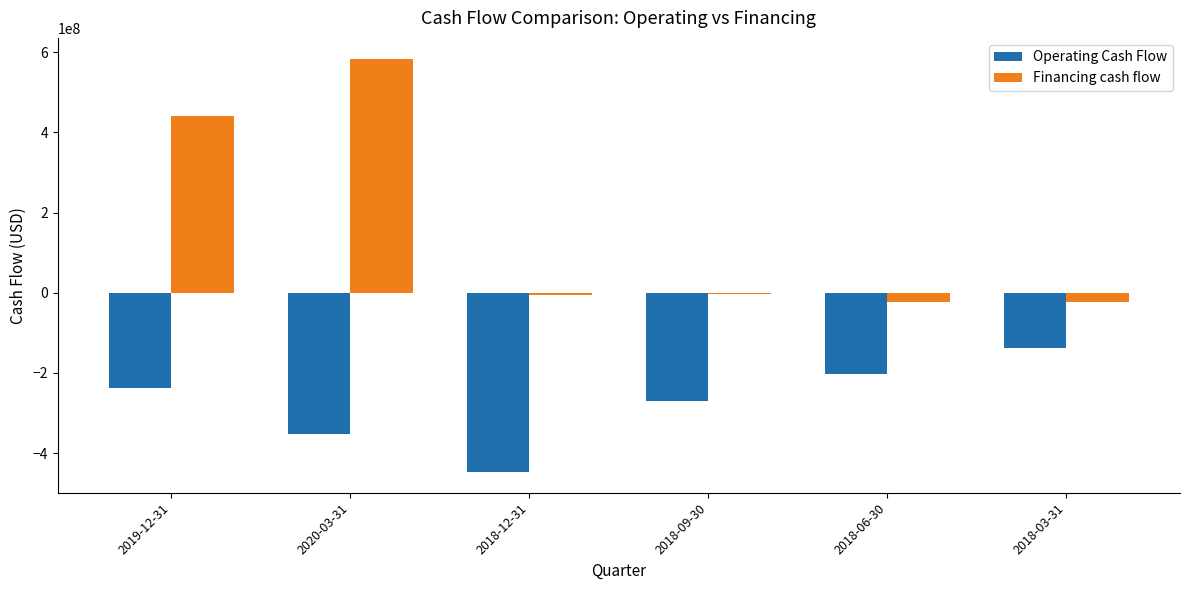

Is it true that Operating Cash Flow equals -303907124 at 2018-06-30?

False